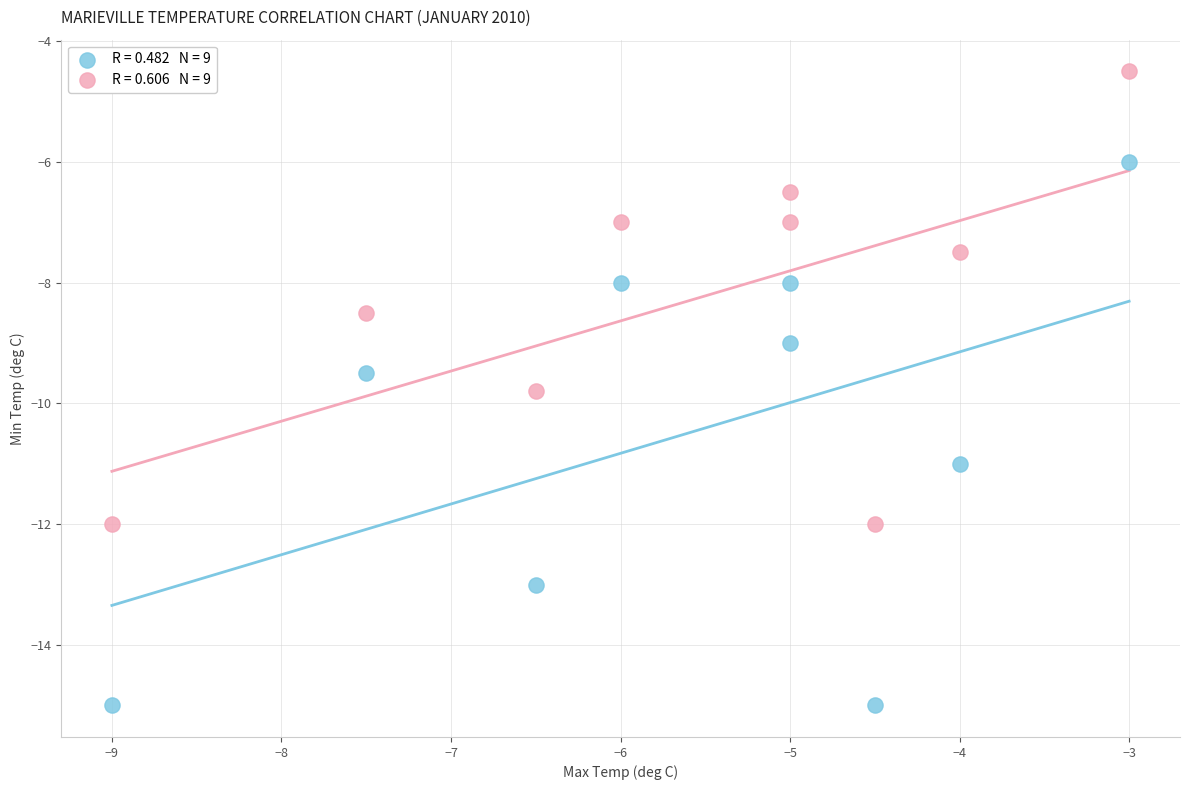

Across all data points, what is the range of X values (max minus min)?

6.0